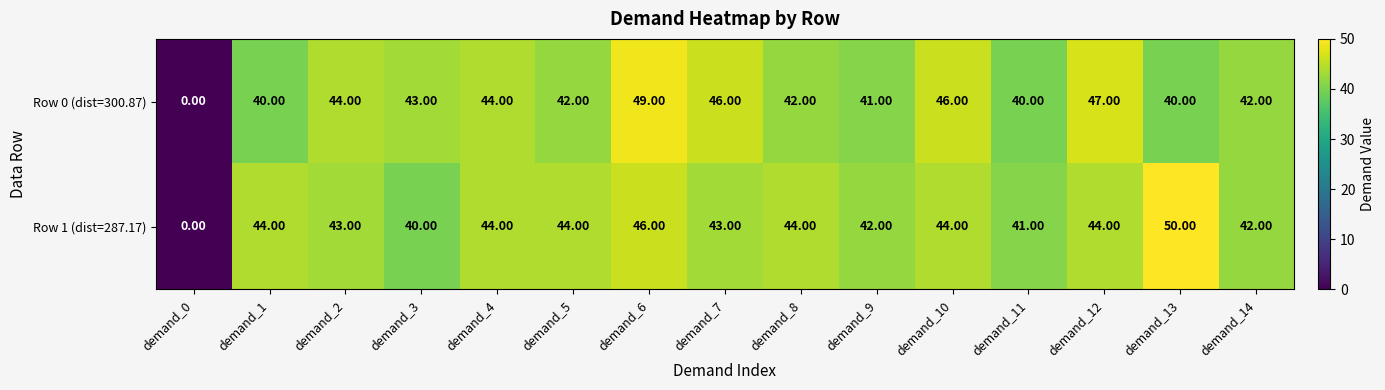

At demand_10, list the series in order from smallest to largest.

Row 1 (dist=287.17), Row 0 (dist=300.87)